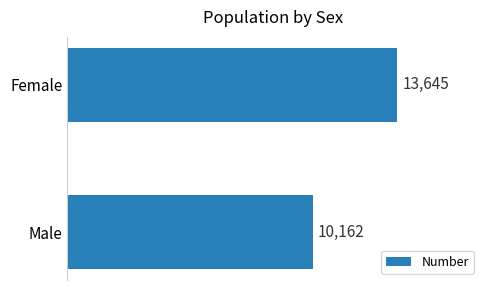

How many series are shown in this chart?

1